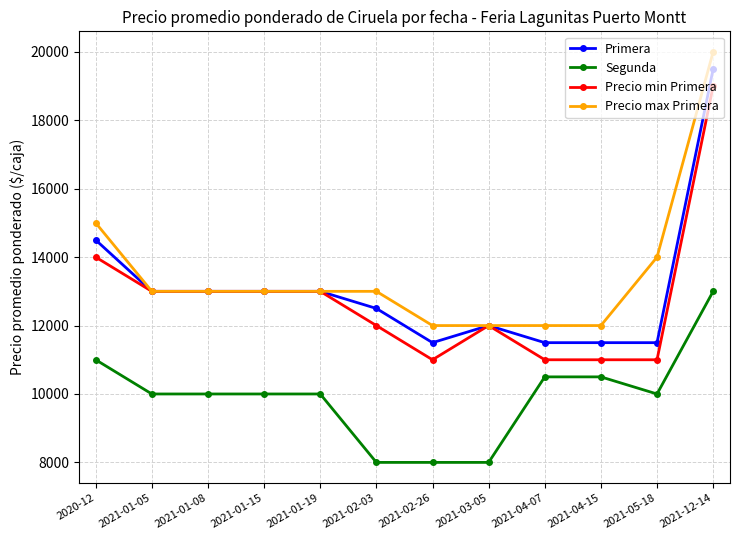

Reading left to right, extract all data points from this chart.

Primera: 2020-12=14500	2021-01-05=13000	2021-01-08=13000	2021-01-15=13000	2021-01-19=13000	2021-02-03=12500	2021-02-26=11500	2021-03-05=12000	2021-04-07=11500	2021-04-15=11500	2021-05-18=11500	2021-12-14=19500
Segunda: 2020-12=11000	2021-01-05=10000	2021-01-08=10000	2021-01-15=10000	2021-01-19=10000	2021-02-03=8000	2021-02-26=8000	2021-03-05=8000	2021-04-07=10500	2021-04-15=10500	2021-05-18=10000	2021-12-14=13000
Precio min Primera: 2020-12=14000	2021-01-05=13000	2021-01-08=13000	2021-01-15=13000	2021-01-19=13000	2021-02-03=12000	2021-02-26=11000	2021-03-05=12000	2021-04-07=11000	2021-04-15=11000	2021-05-18=11000	2021-12-14=19000
Precio max Primera: 2020-12=15000	2021-01-05=13000	2021-01-08=13000	2021-01-15=13000	2021-01-19=13000	2021-02-03=13000	2021-02-26=12000	2021-03-05=12000	2021-04-07=12000	2021-04-15=12000	2021-05-18=14000	2021-12-14=20000